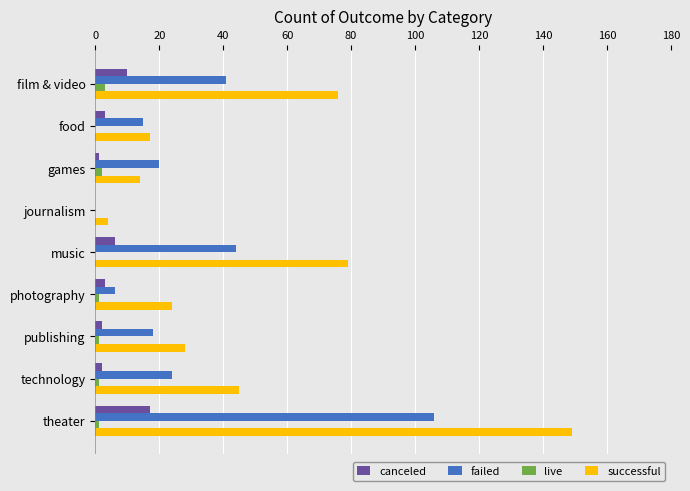

What is the sum of all canceled values?

44